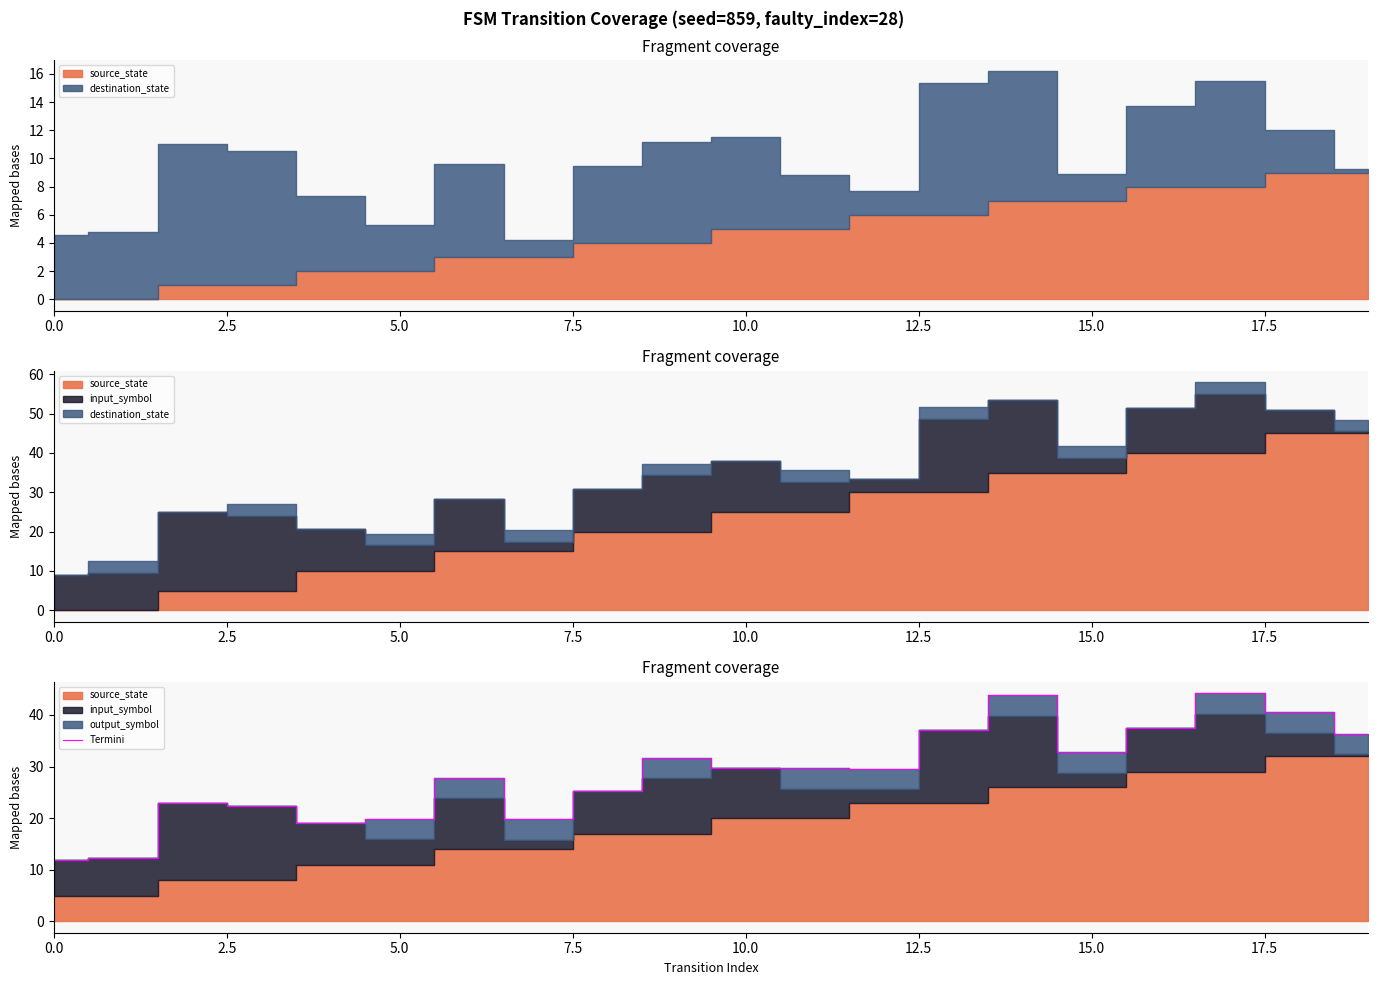

What is the label of the 14th point from the left?

13